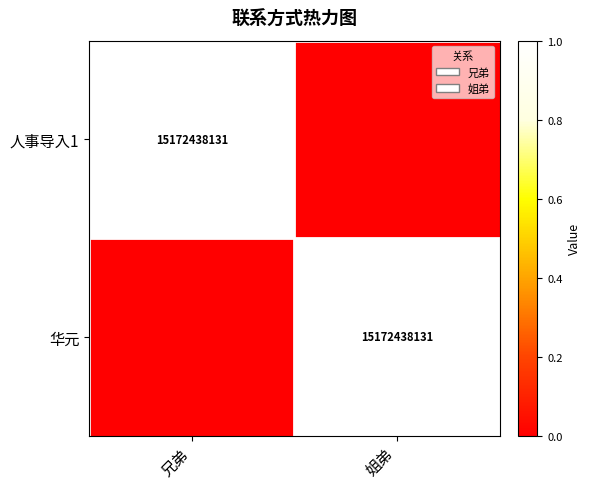

True or false: 人事导入1 has a value of 8791541543 at 兄弟.

False